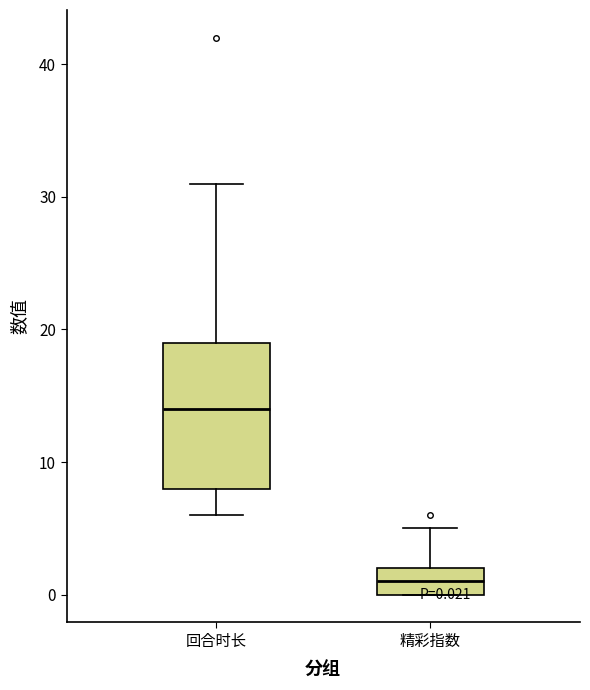

Which box has the highest median line?

回合时长